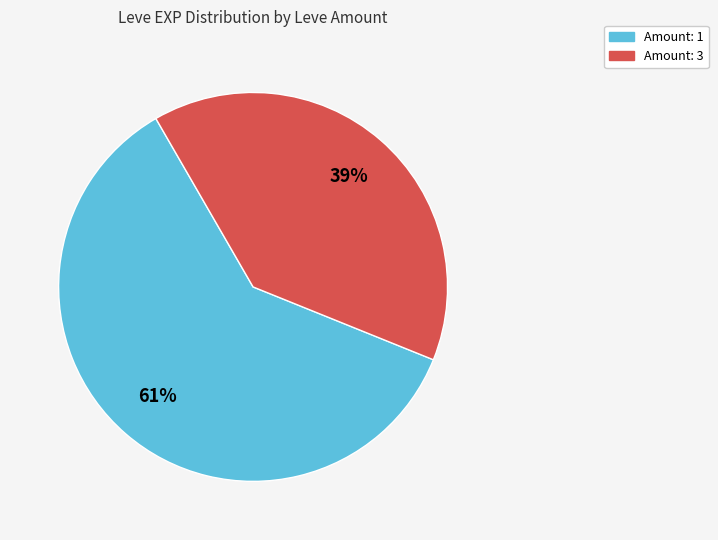

Is there any slice that represents more than half of the pie?

Yes